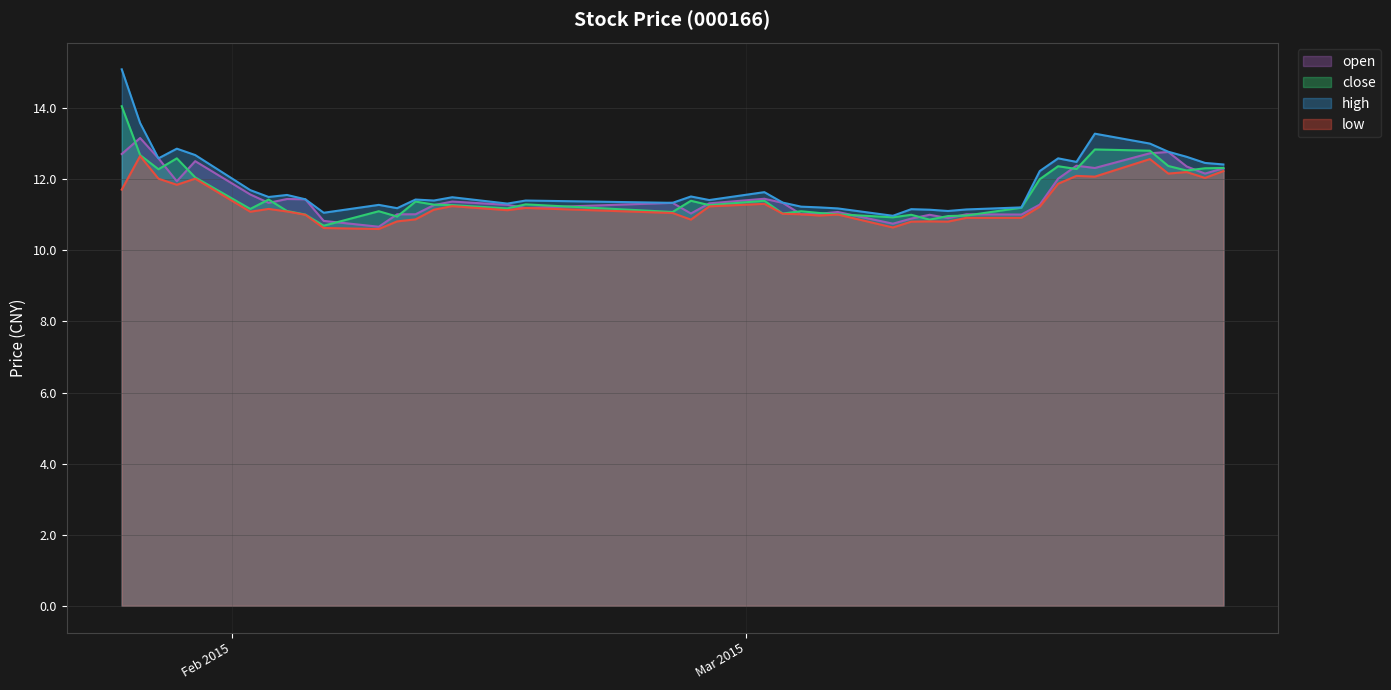

What is the maximum value shown in the chart?

15.1